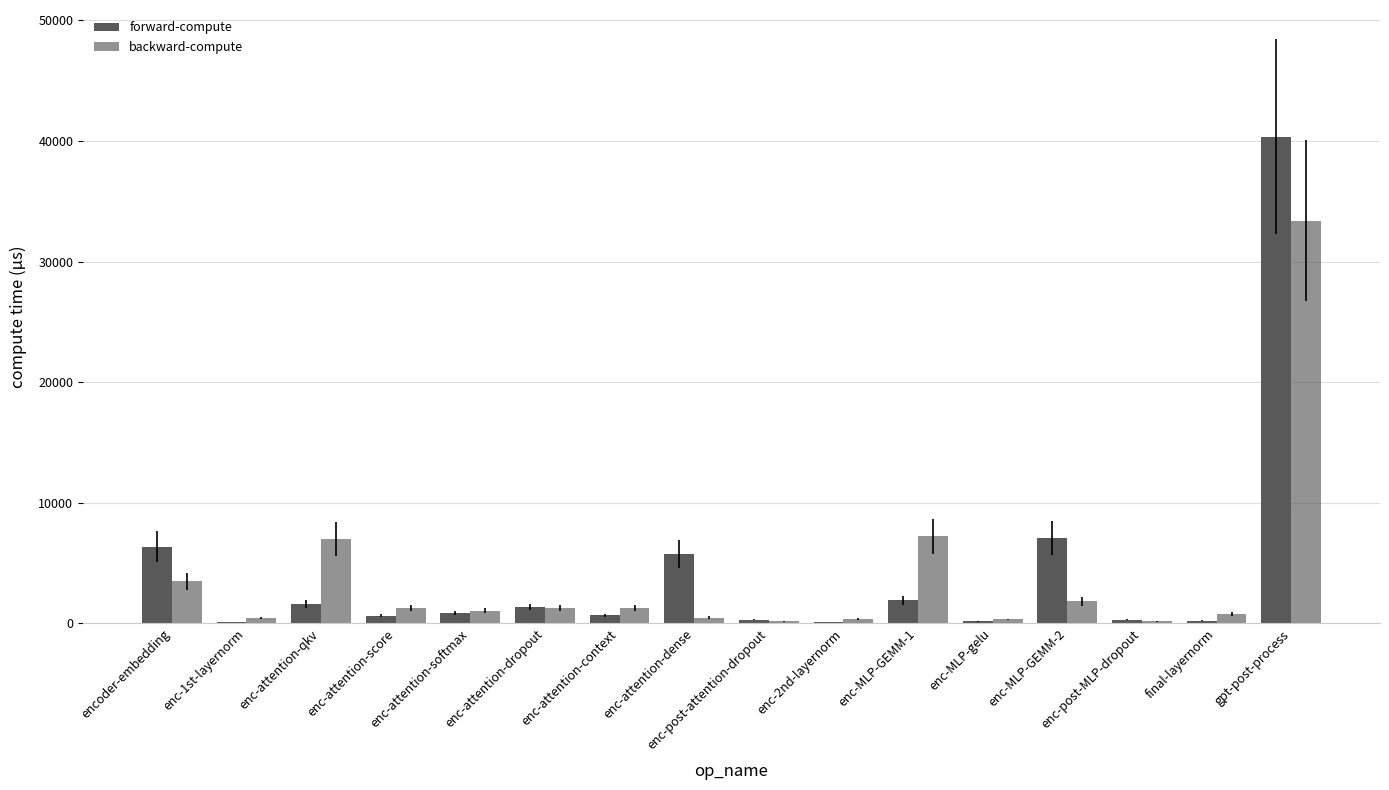

Does the chart contain stacked bars?

No